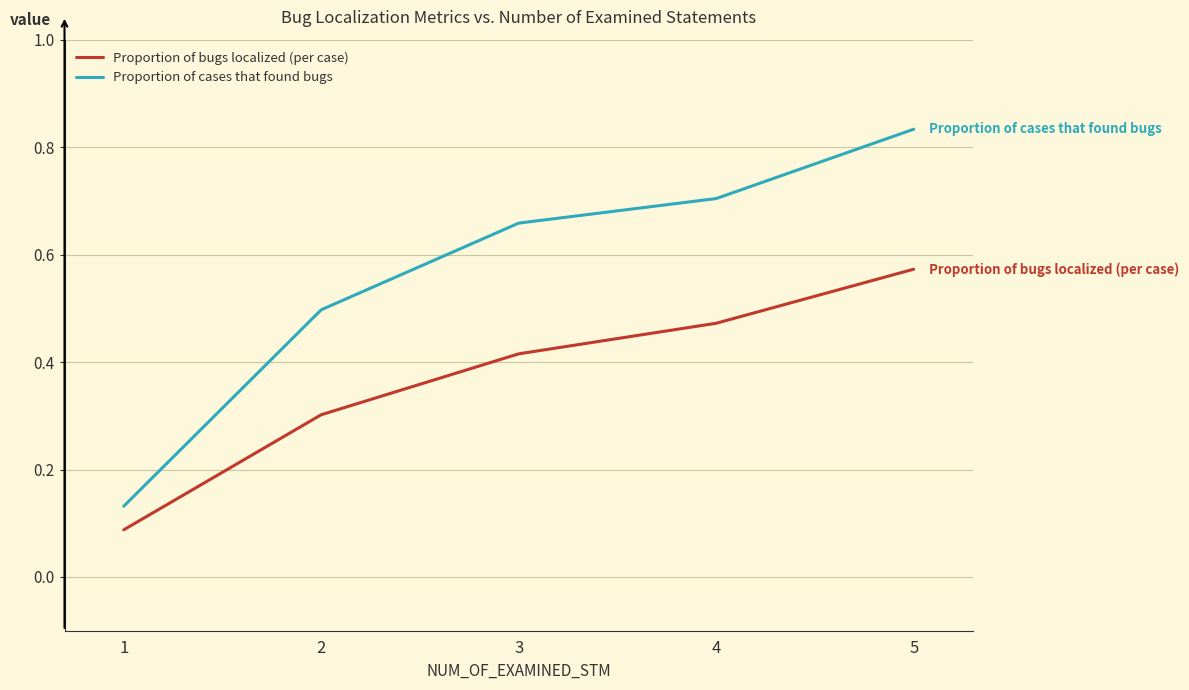

Rank the series by their average value, from lowest to highest.

Proportion of bugs localized (per case), Proportion of cases that found bugs